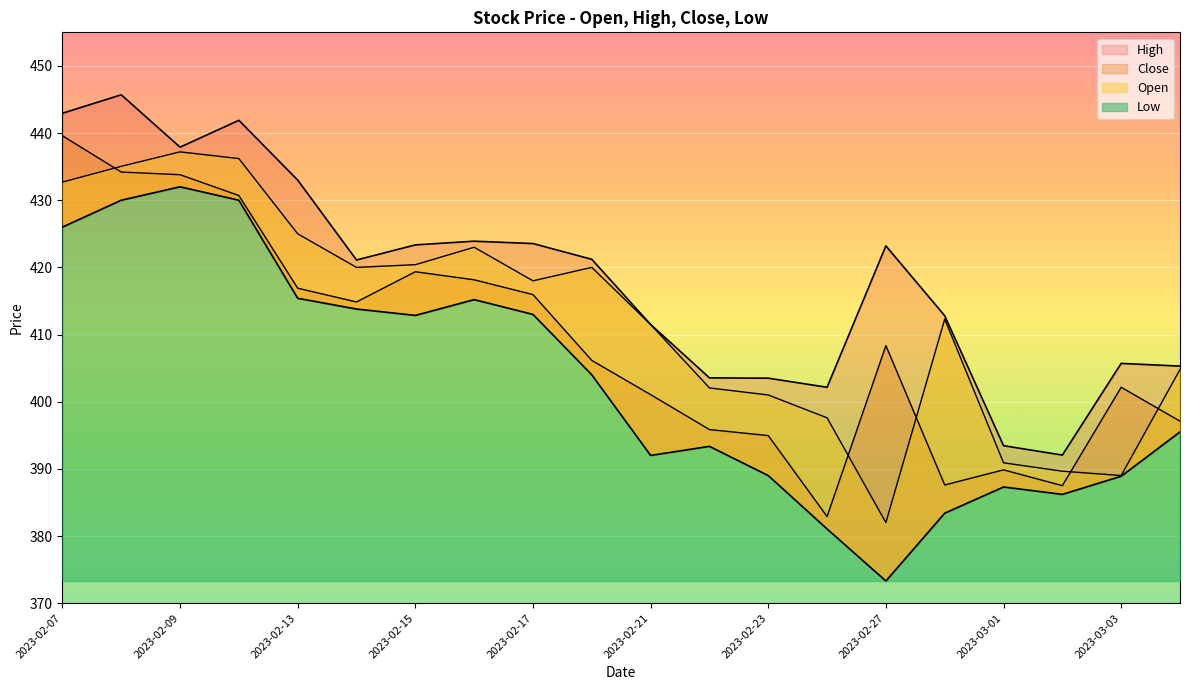

Which series has the largest total across all categories?

High